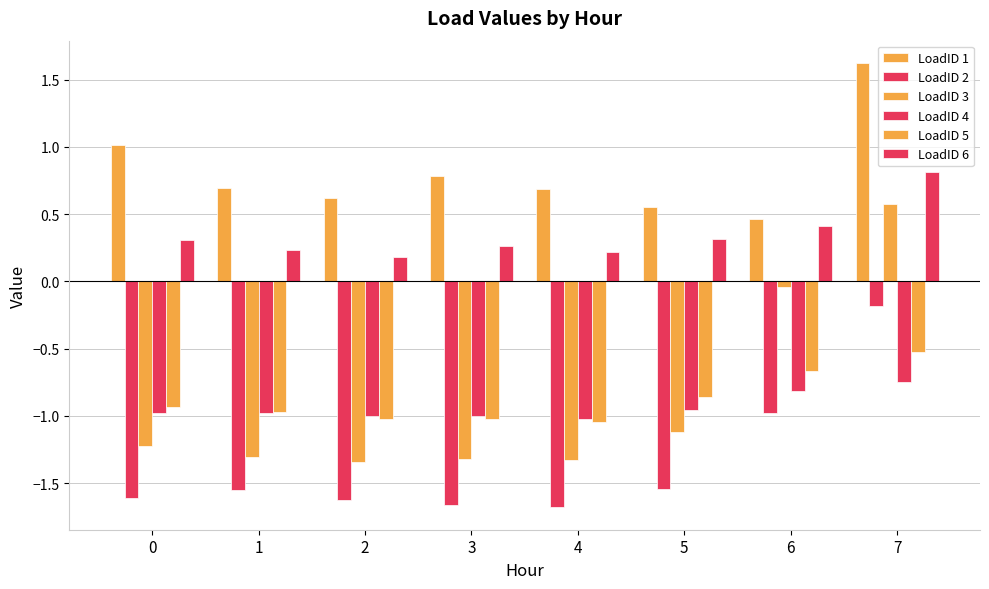

Which series has the widest spread of values?

LoadID 3